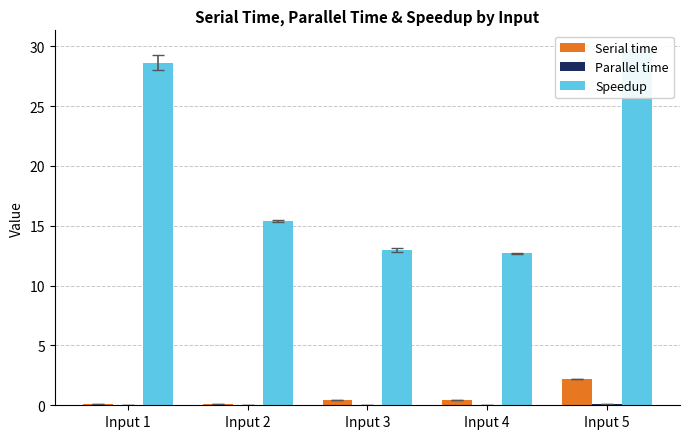

Which has a higher value, Input 4 or Input 2?

Input 4